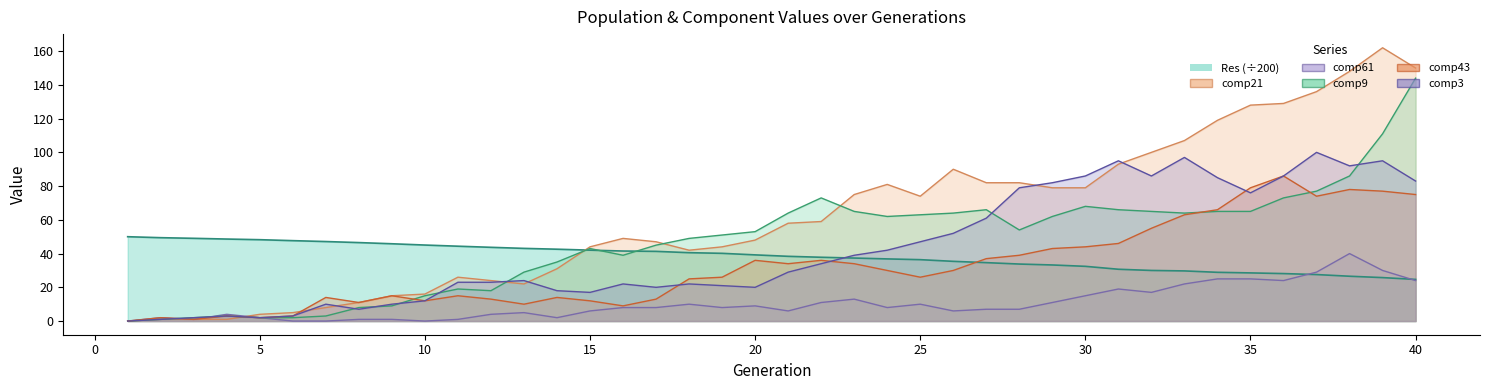

The comp9 series shows 39 at 37. True or false?

False